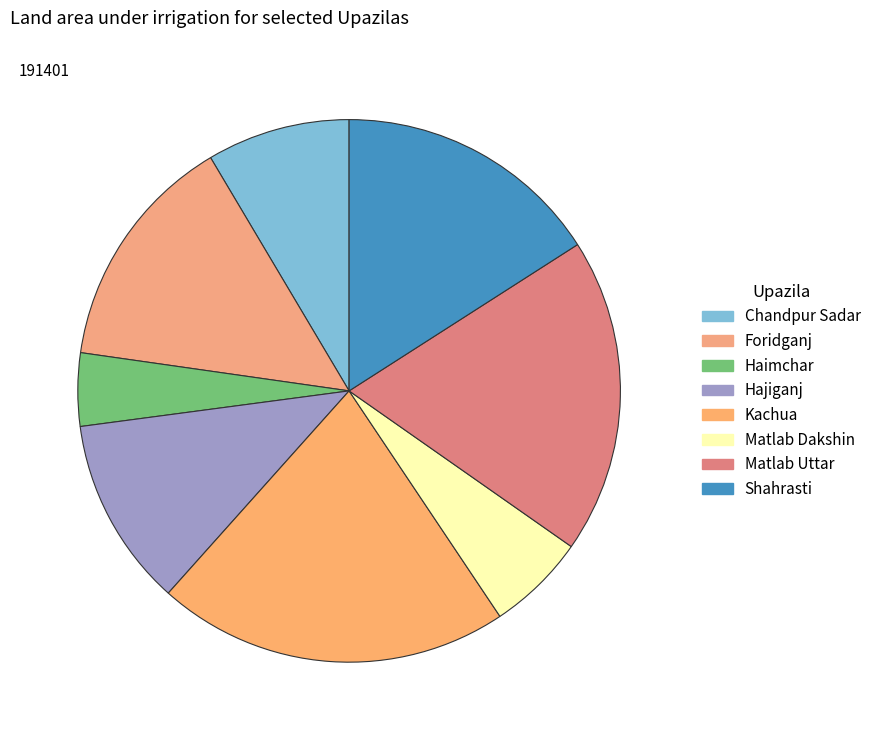

What is the smallest slice in the pie chart?

Haimchar